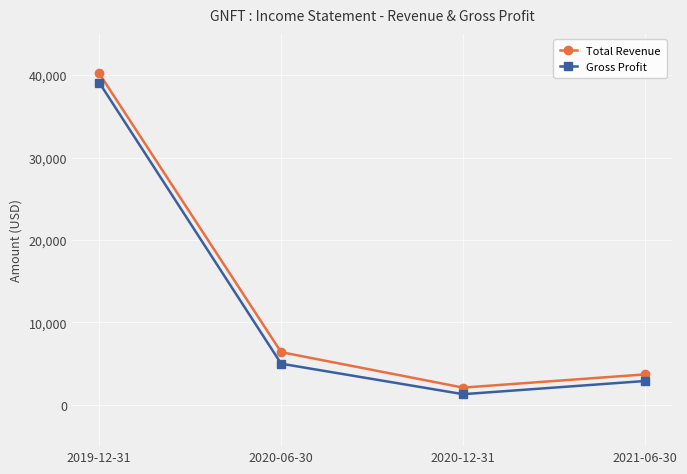

Which series has the largest range (max minus min)?

Total Revenue